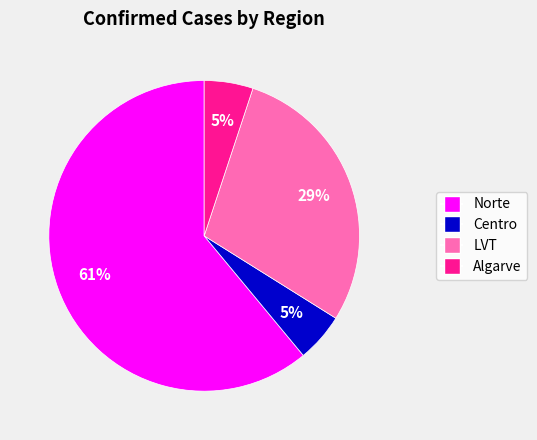

Is there a majority slice in this chart?

Yes